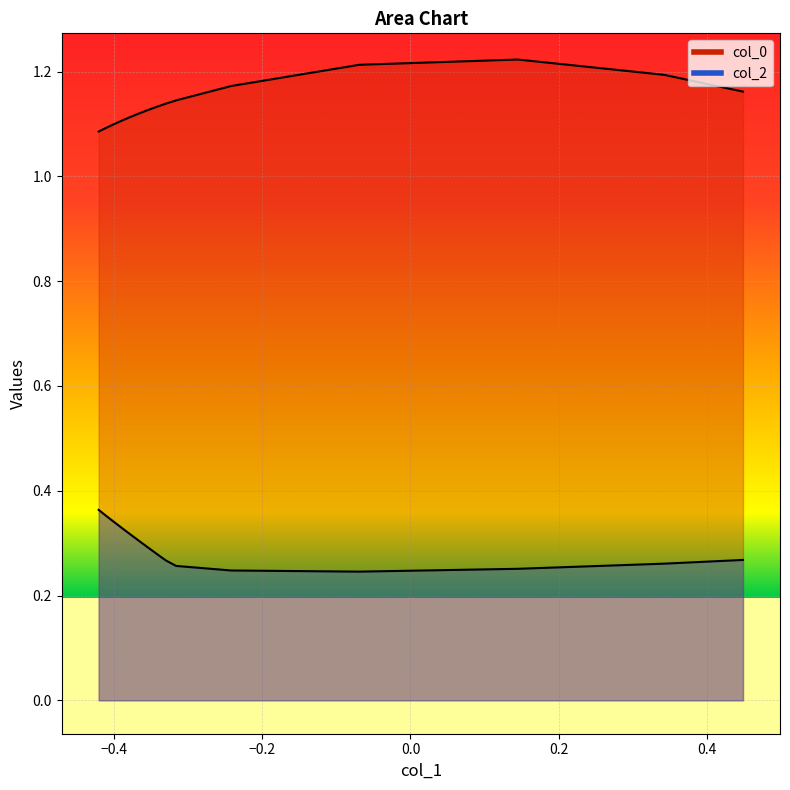

Is the value of col_2 at 0.6 greater than the value of col_0 at 14?

No